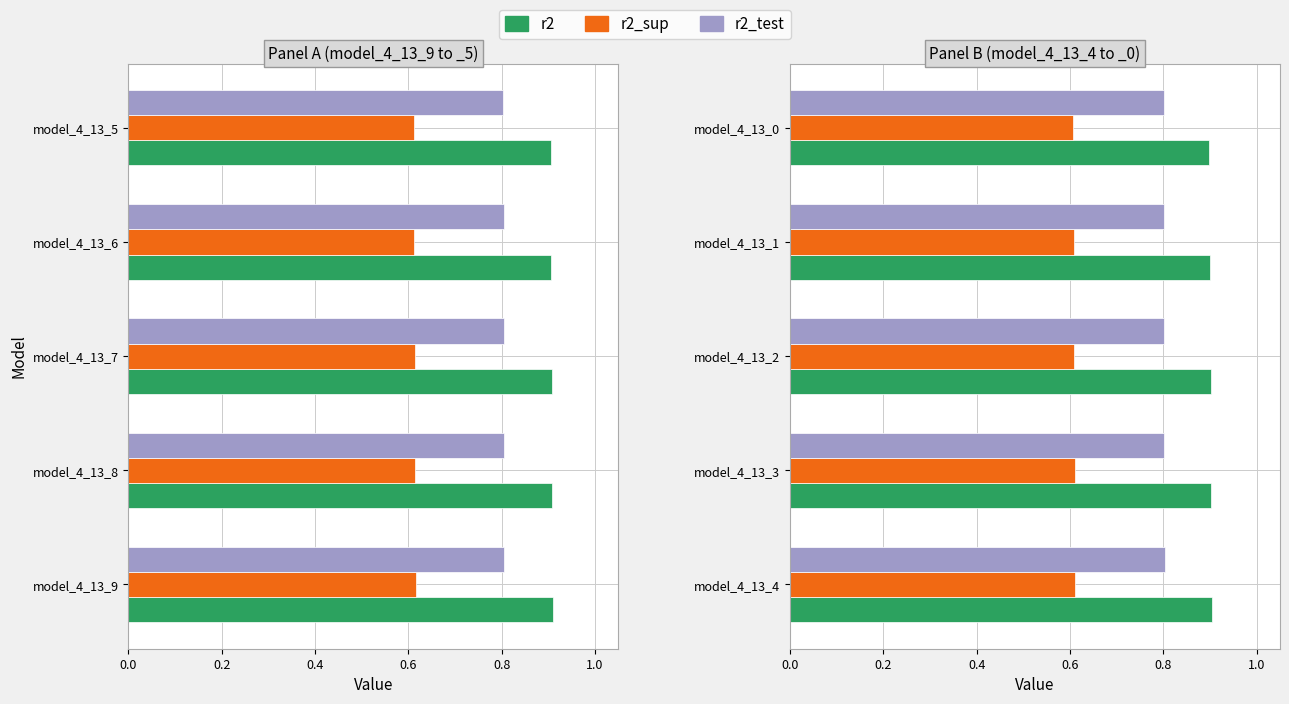

Are the bars horizontal?

Yes